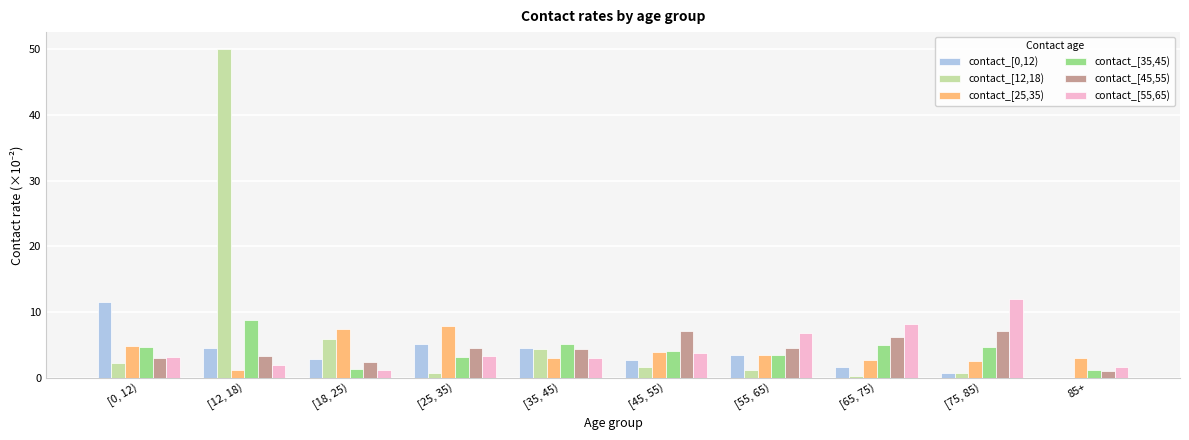

Is it true that contact_[45,55) equals 7.0 at [35, 45)?

False